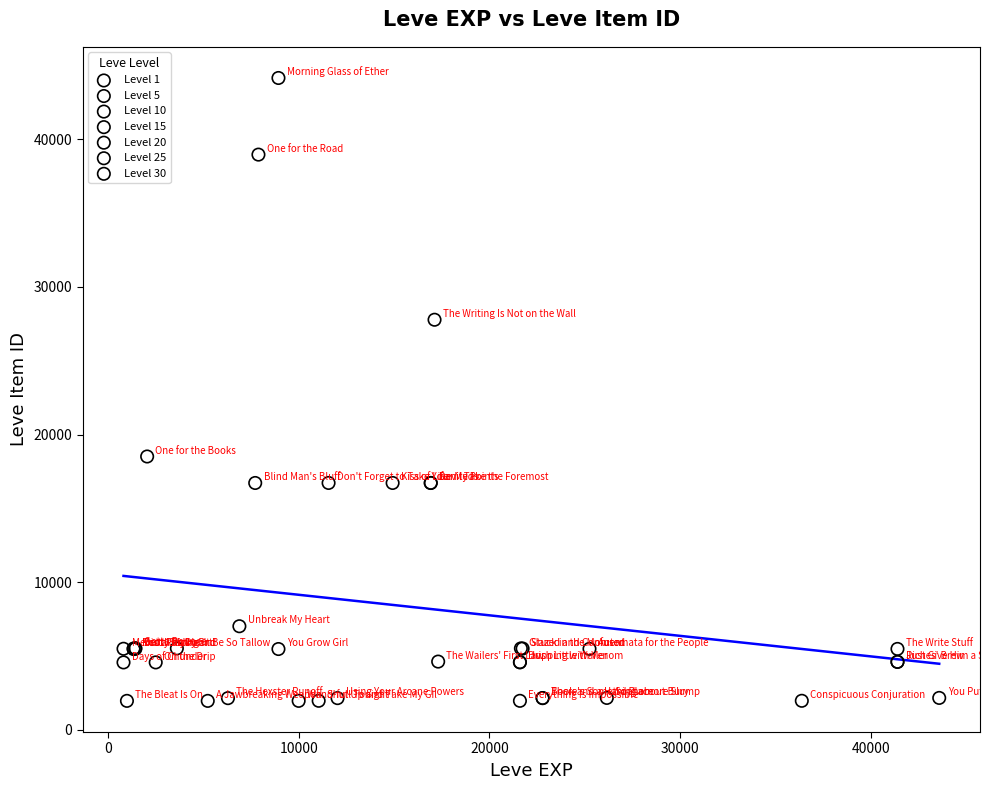

What are all the series names shown in the legend?

Level 1, Level 5, Level 10, Level 15, Level 20, Level 25, Level 30